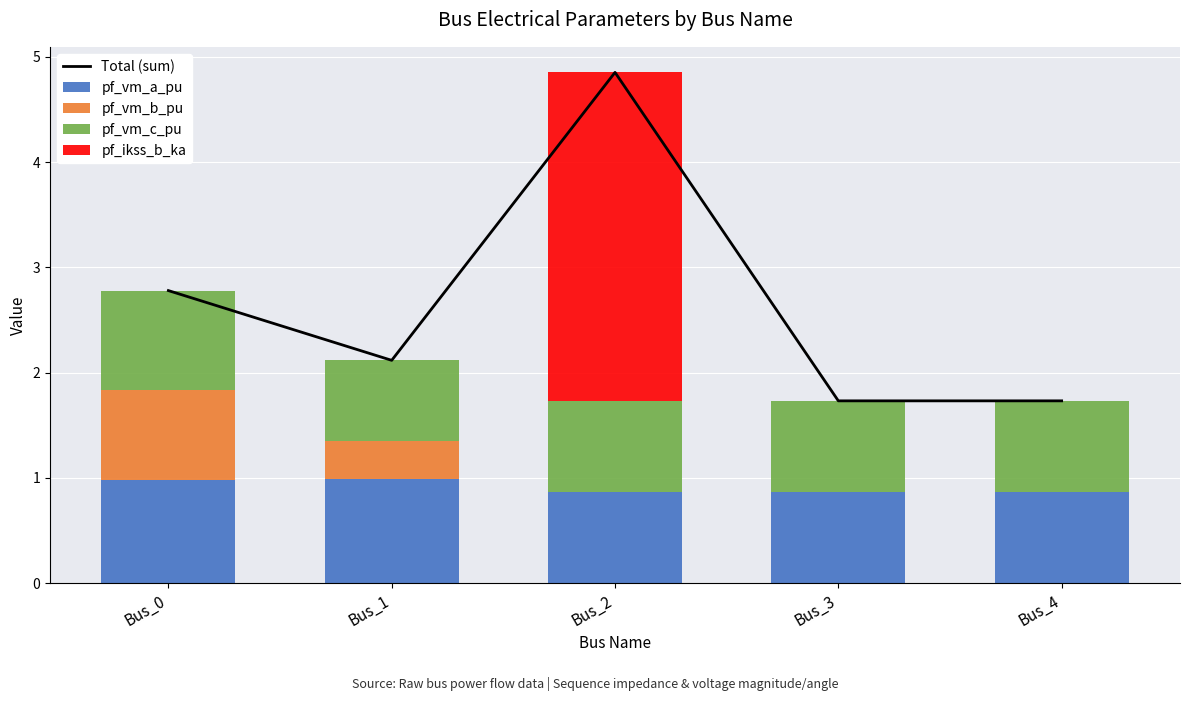

Rank the series by their maximum value, from lowest to highest.

pf_vm_b_pu, pf_vm_c_pu, pf_vm_a_pu, pf_ikss_b_ka, Total (sum)